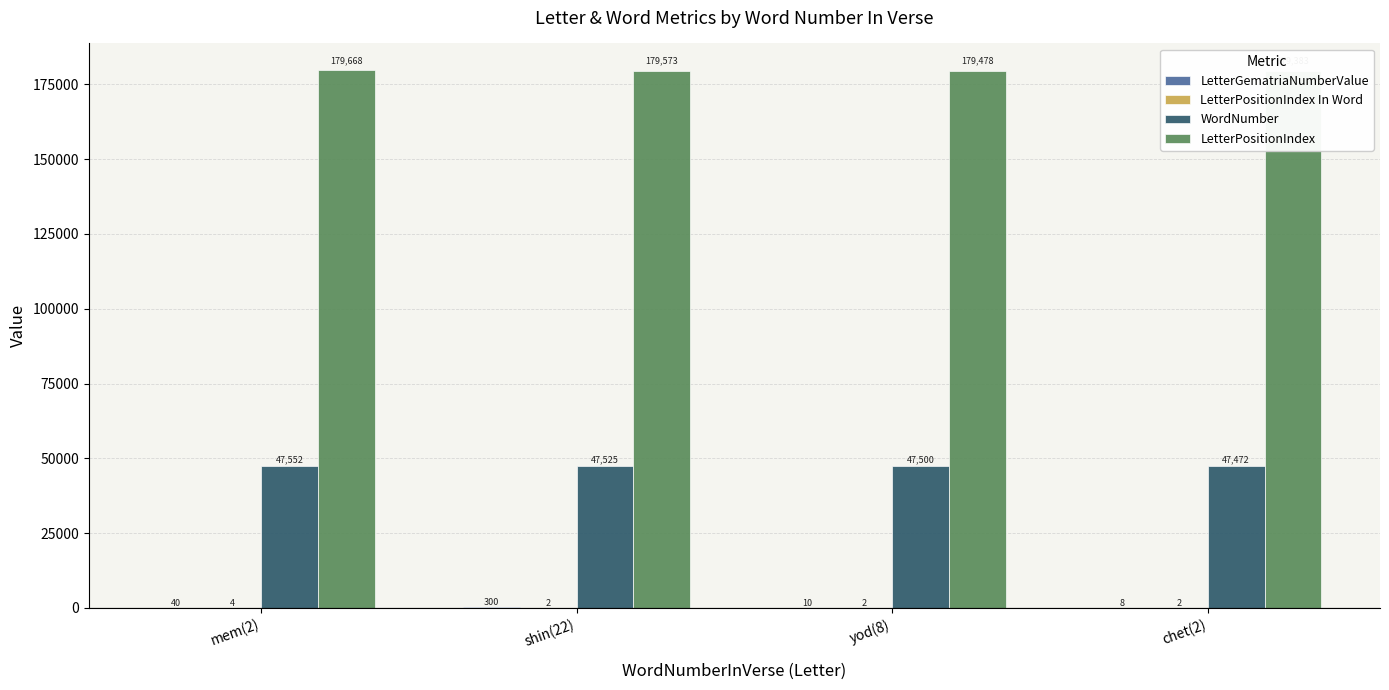

Is the value of LetterPositionIndex at mem(2) greater than the value of LetterPositionIndex In Word at chet(2)?

Yes